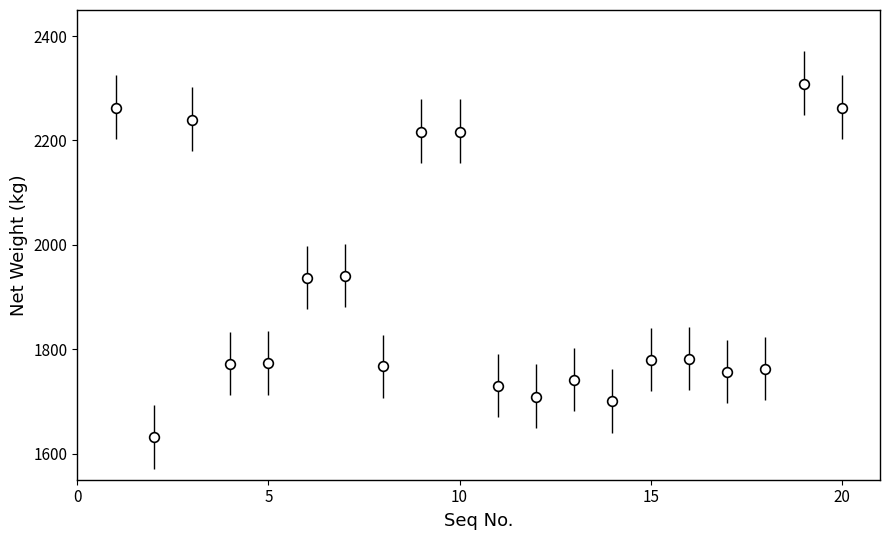

What is the minimum value shown in the chart?

1631